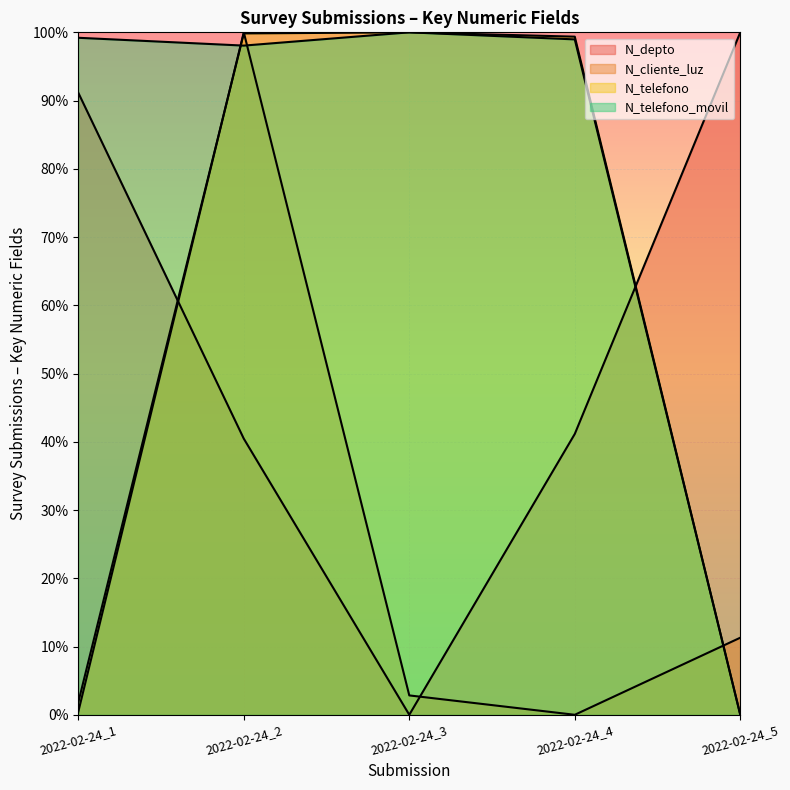

What is the greatest value displayed?

1.0